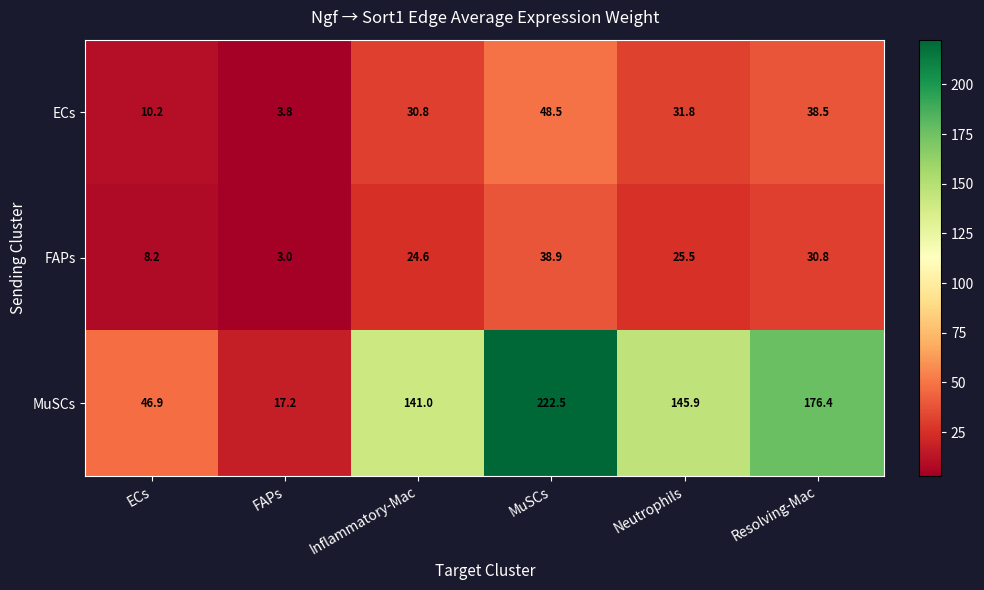

Which label corresponds to the largest value in the chart?

MuSCs